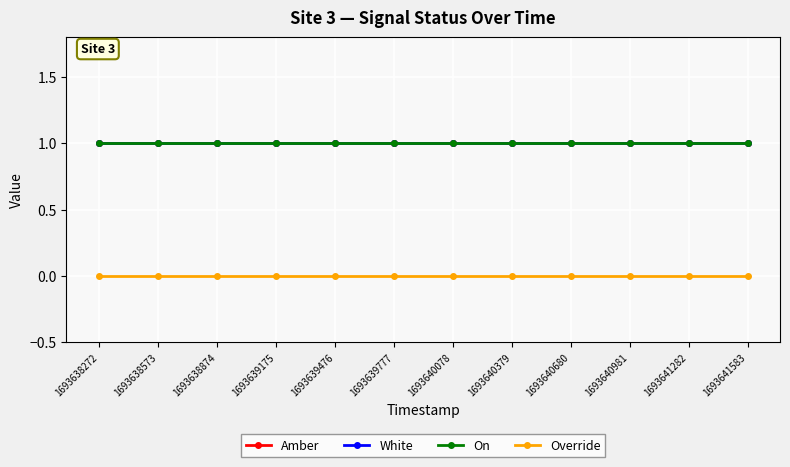

Does the chart have visible grid lines?

Yes